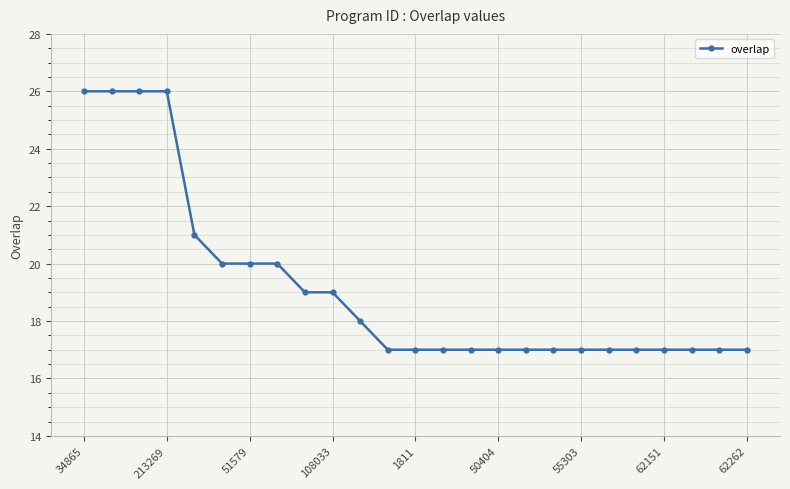

How many values are between 17 and 20?

20